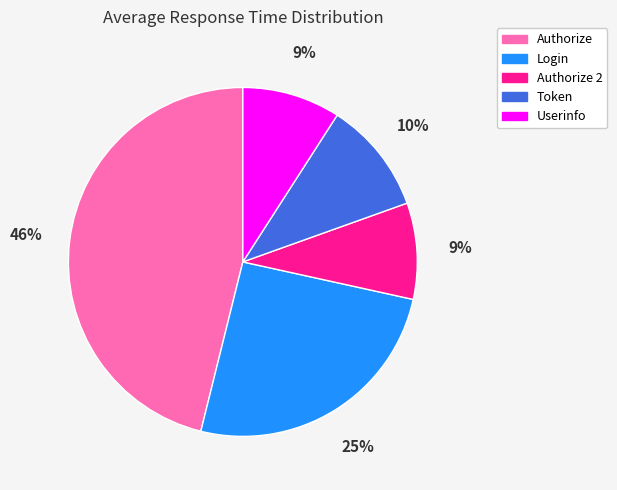

How many segments does this pie chart have?

5